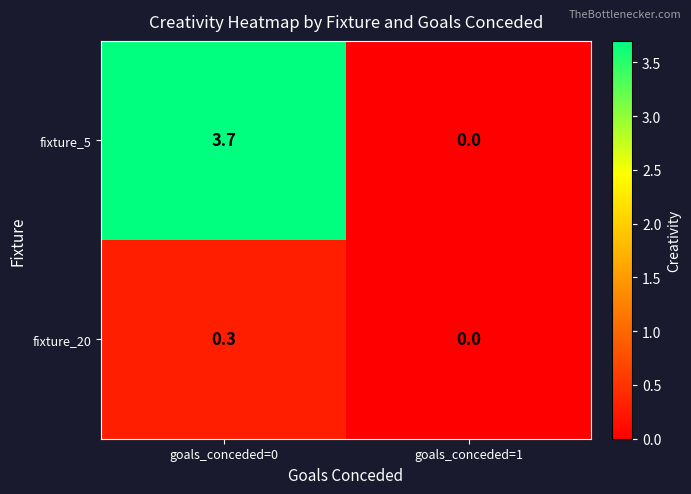

At which category does the chart reach its minimum across all series?

goals_conceded=1